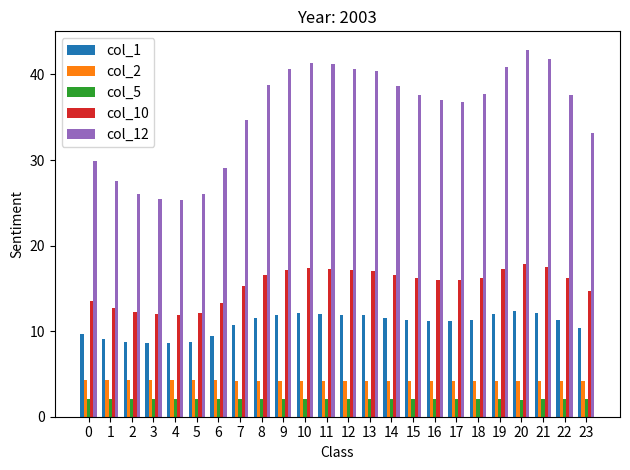

Which label corresponds to the largest value in the chart?

20